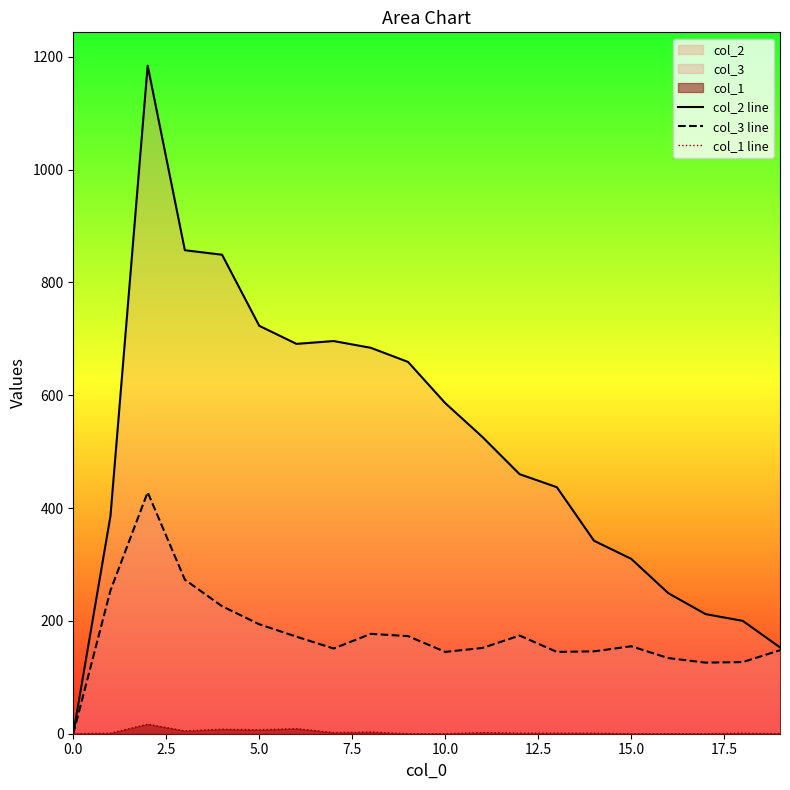

List the series in order of their peak value, lowest first.

col_1 line, col_3 line, col_2 line